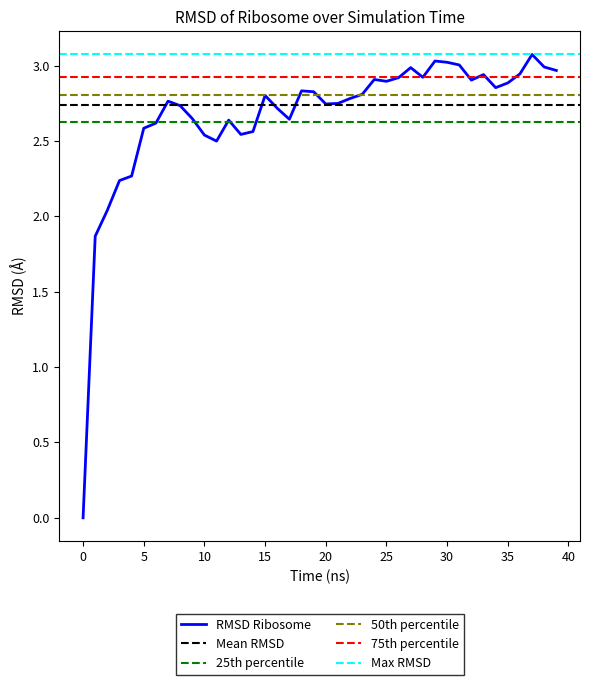

What is the highest value of the RMSD Ribosome series?

3.1